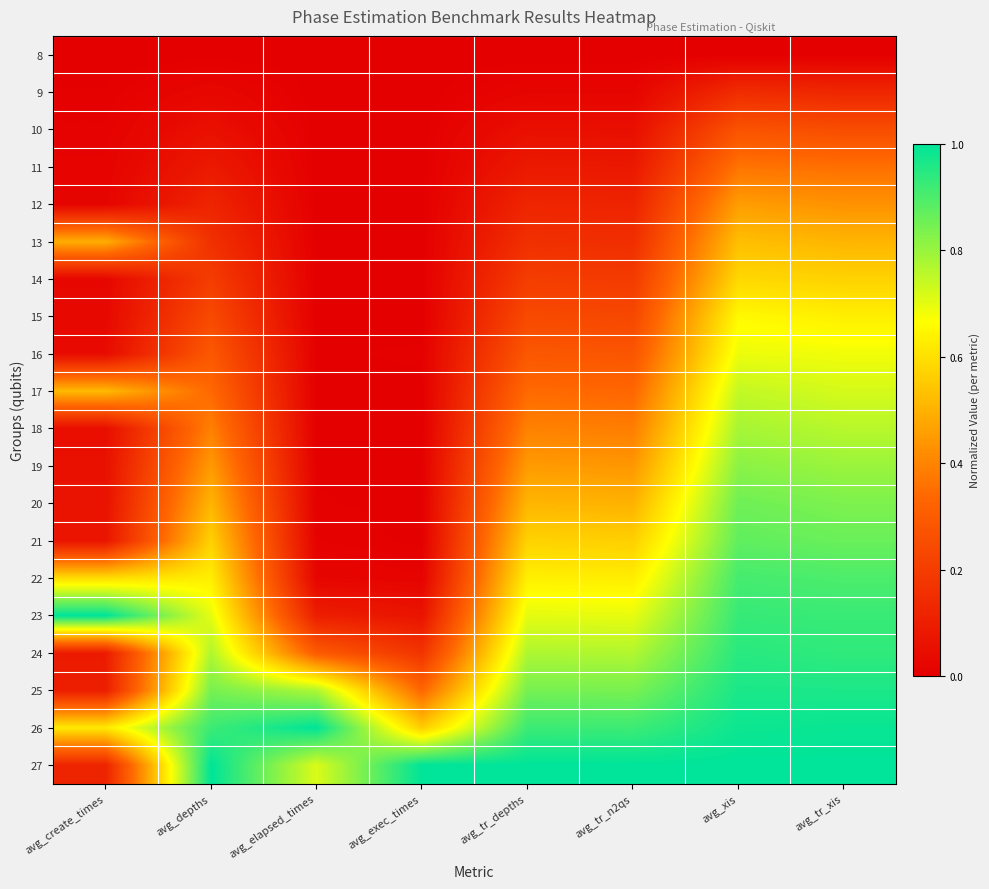

At how many categories does at least one series exceed 0?

8